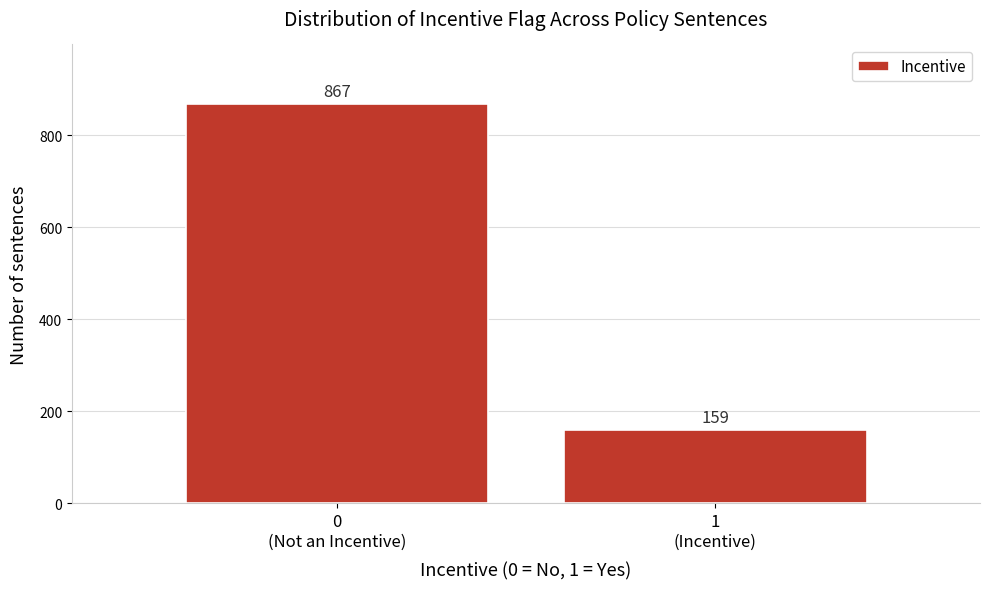

Reading left to right, list all the values displayed in this chart.

867	159